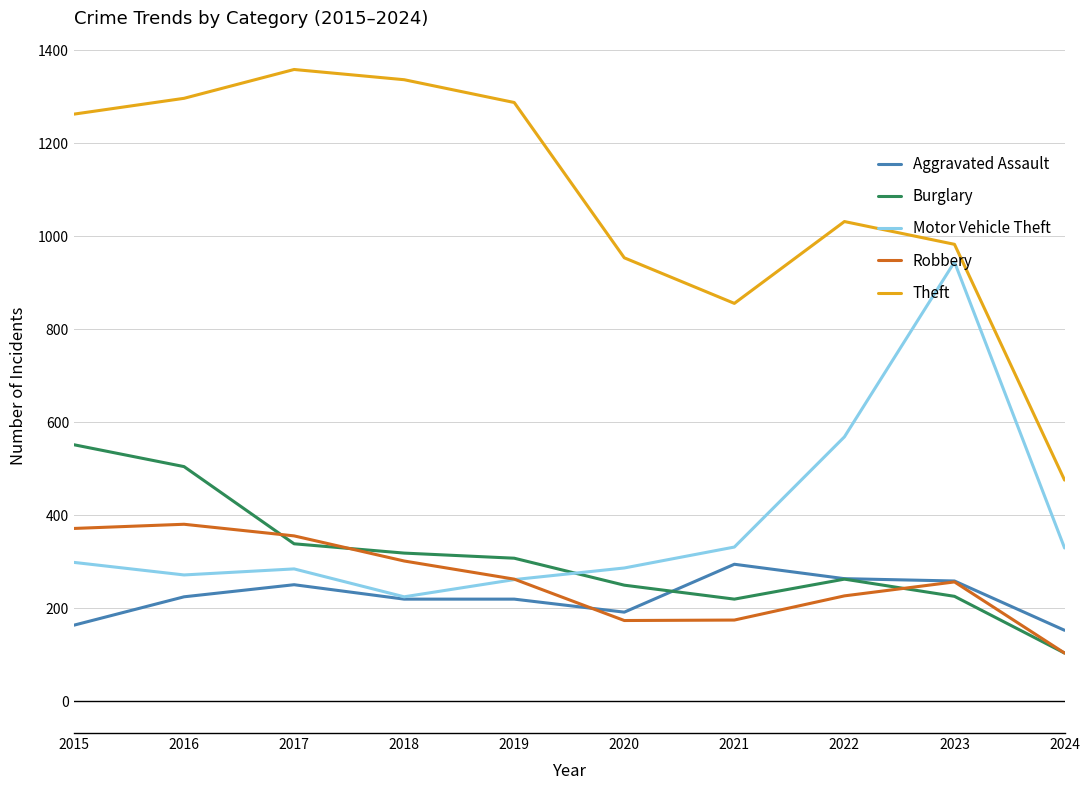

How many distinct data groups are displayed?

5